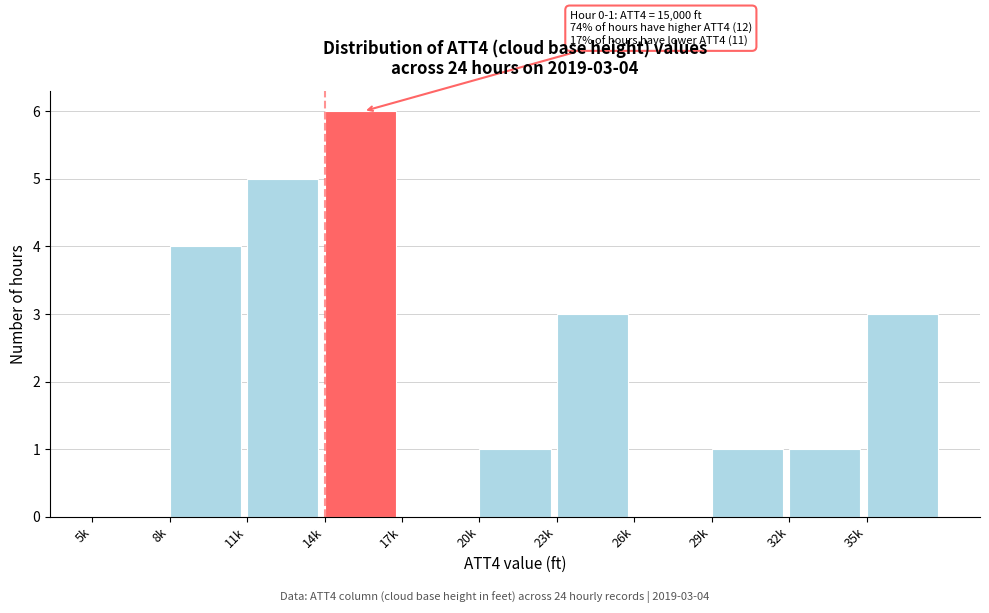

Reading left to right, extract all data points from this chart.

5k=0	8k=4	11k=5	14k=6	17k=0	20k=1	23k=3	26k=0	29k=1	32k=1	35k=3